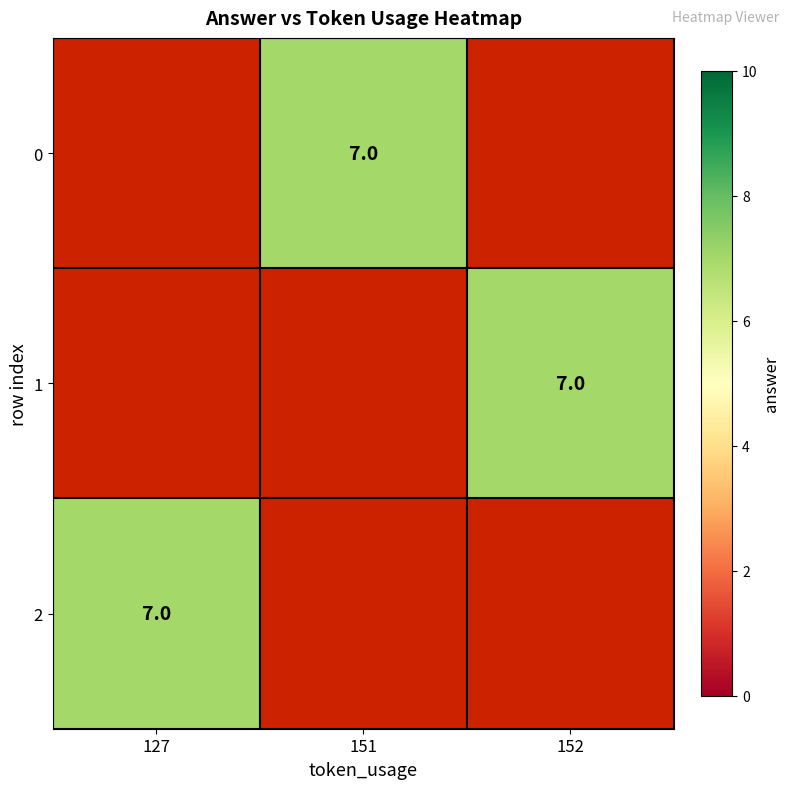

Is the value of 2 at 151 greater than the value of 0 at 152?

No